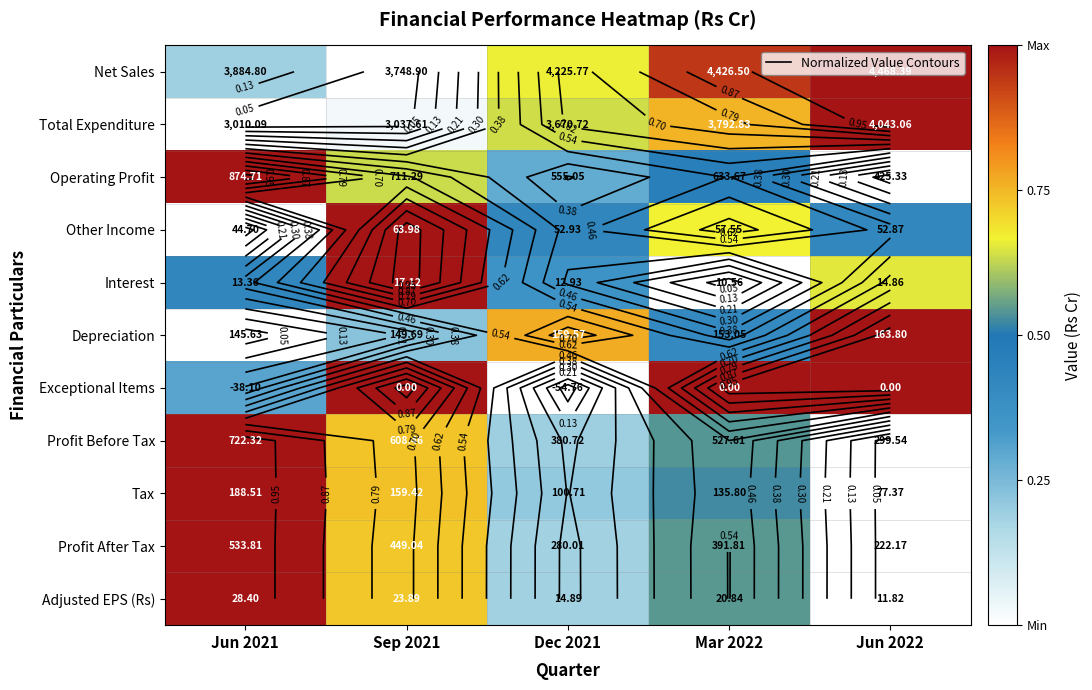

The value of Total Expenditure at Mar 2022 is 0.8. True or false?

True